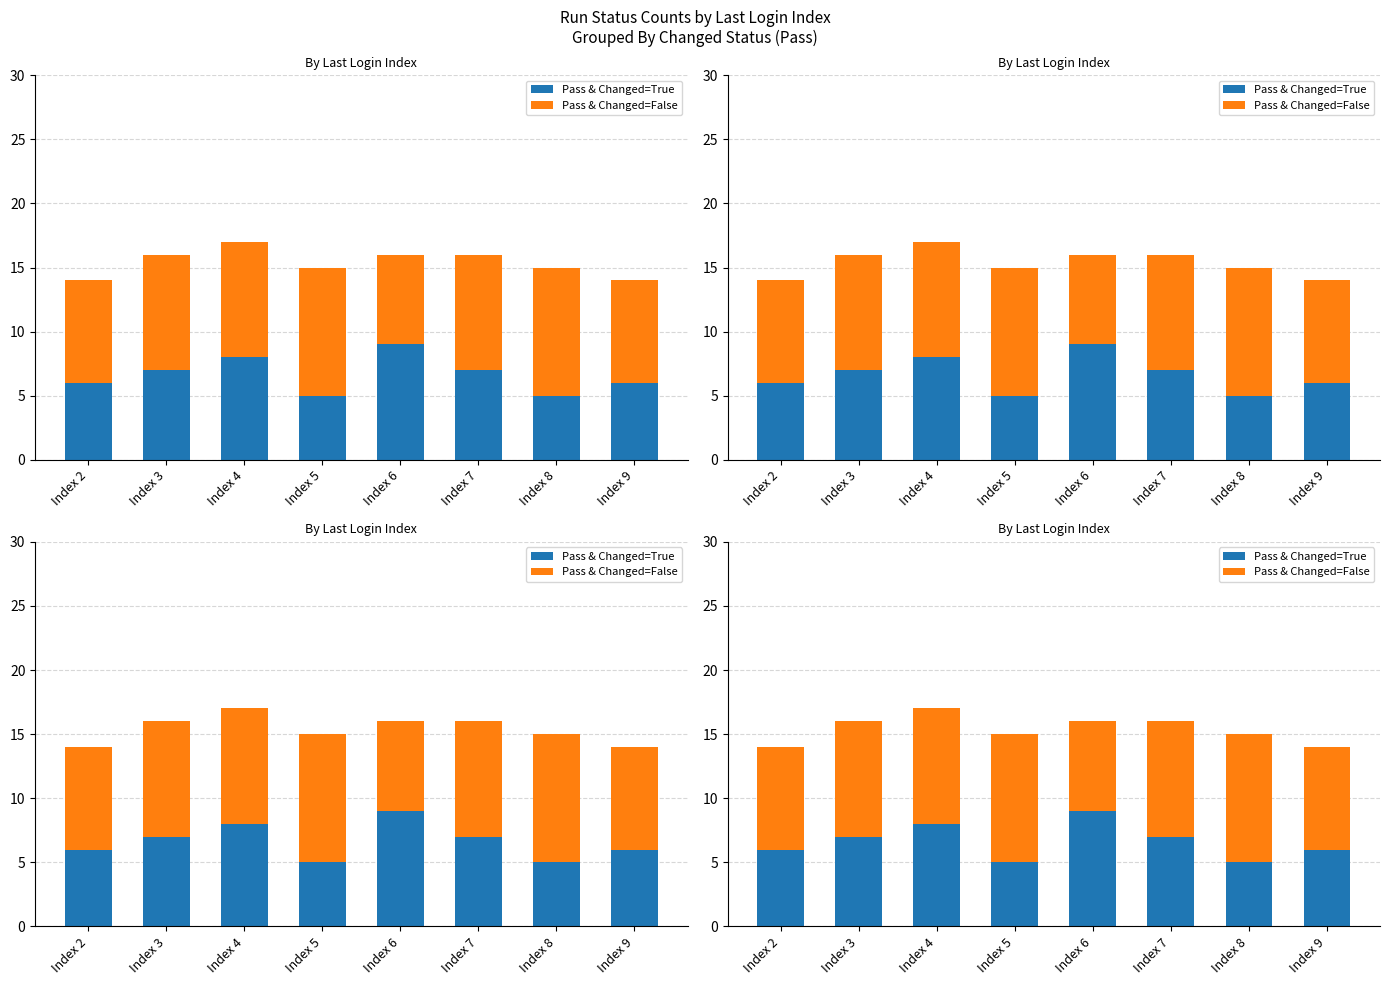

How many Pass & Changed=True values are between 6 and 8?

5